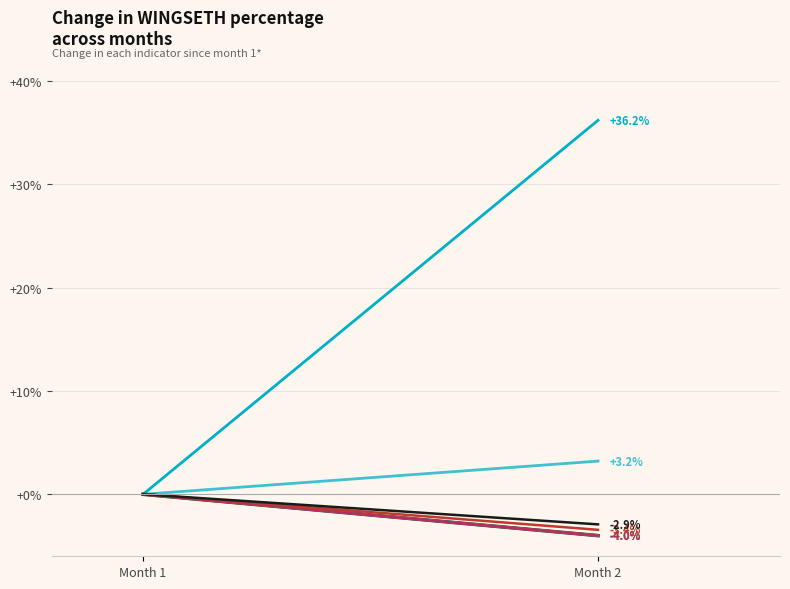

What is the value of the WINGSETH_m2 point at the 4th from the left?

-3.4